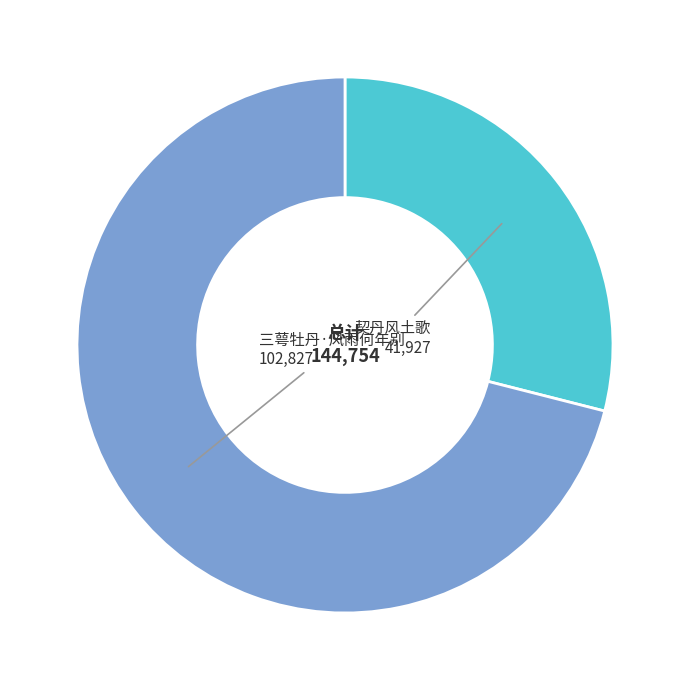

Rank the categories by value from highest to lowest.

三萼牡丹·风雨何年别, 契丹风土歌